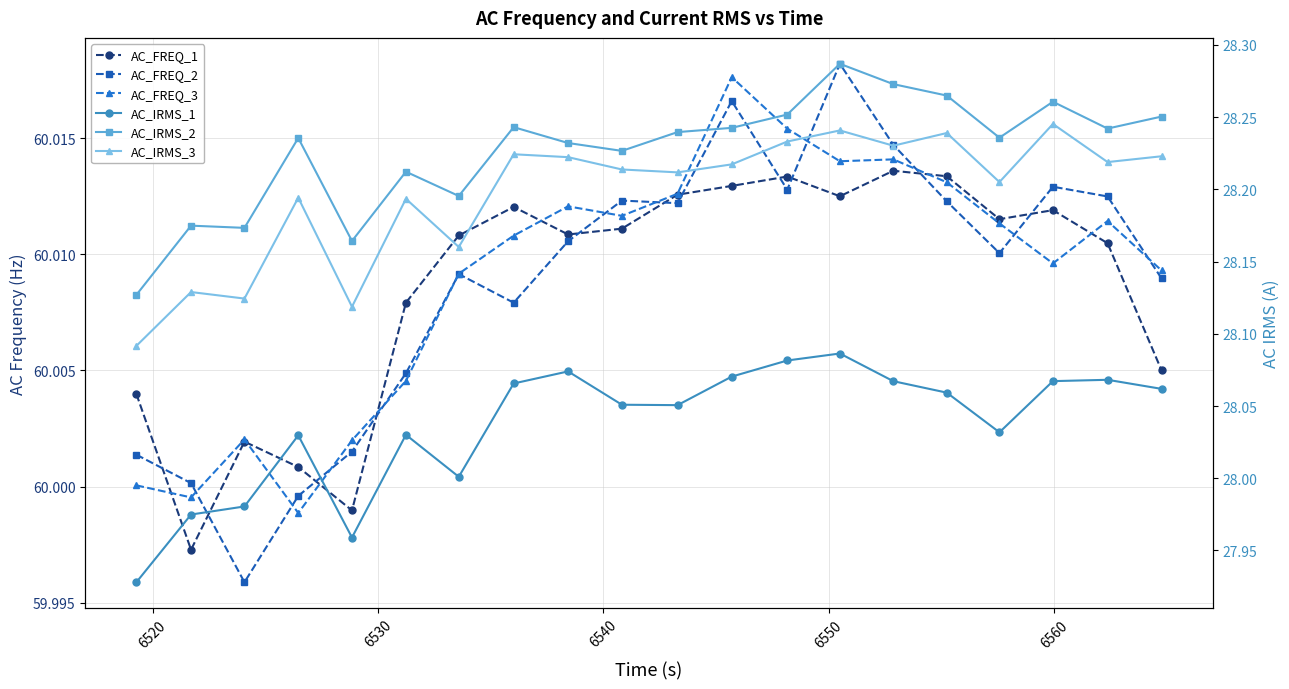

What is the average value of the AC_FREQ_3 series?

60.0